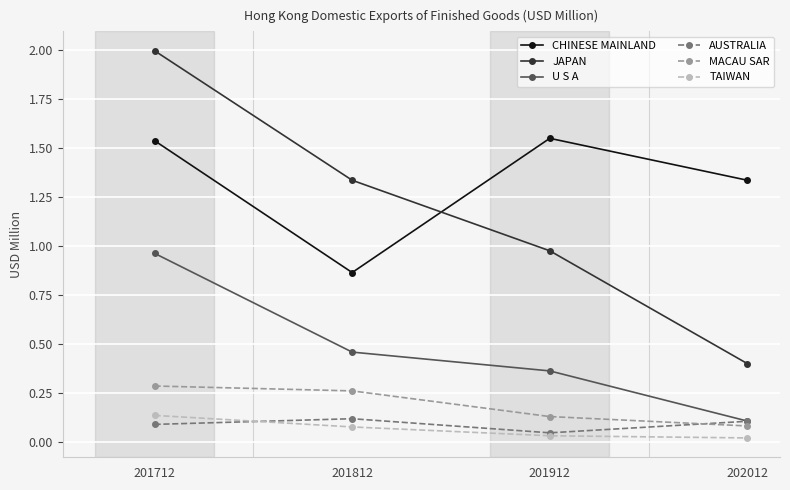

True or false: TAIWAN has more than 1 points higher than both neighbors.

False